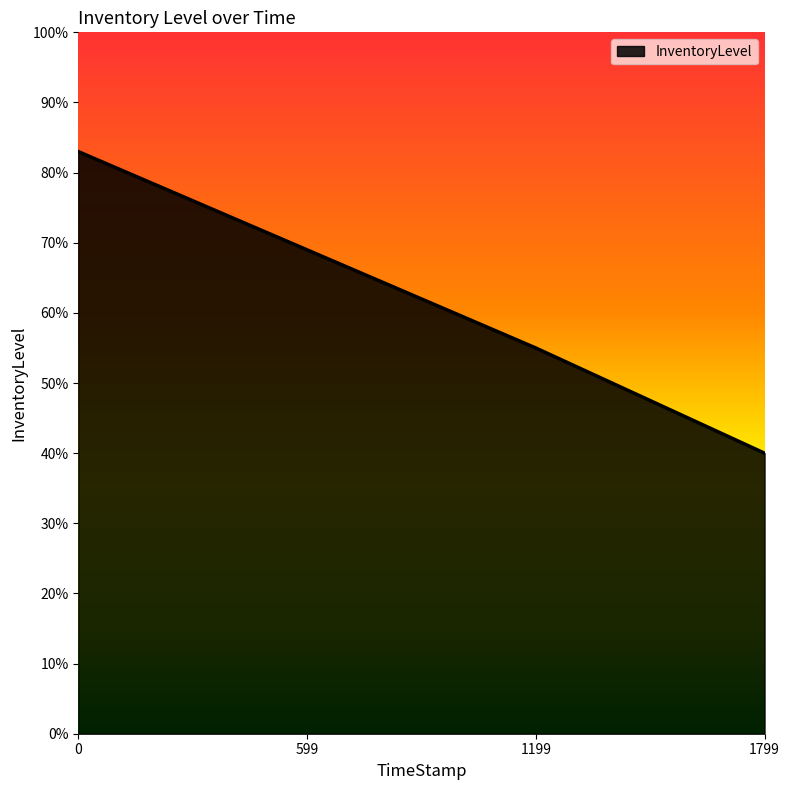

Does the chart display data point markers on the line(s)?

No